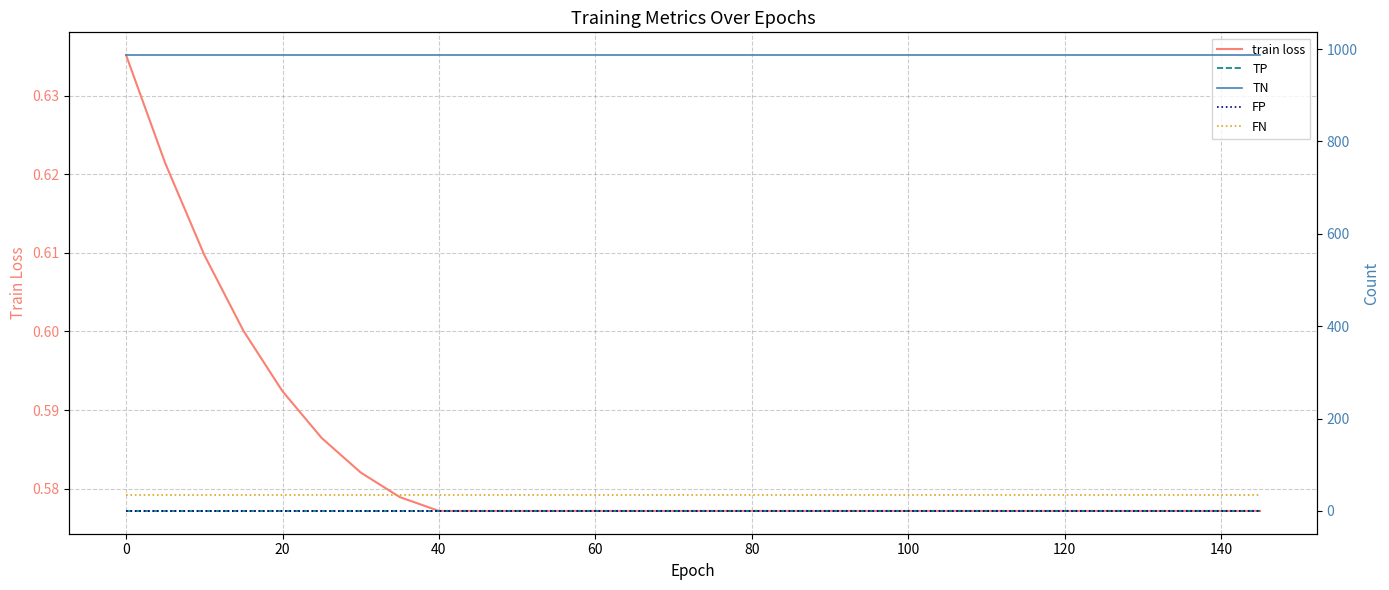

Is it true that train loss equals 0.3 at 0?

False